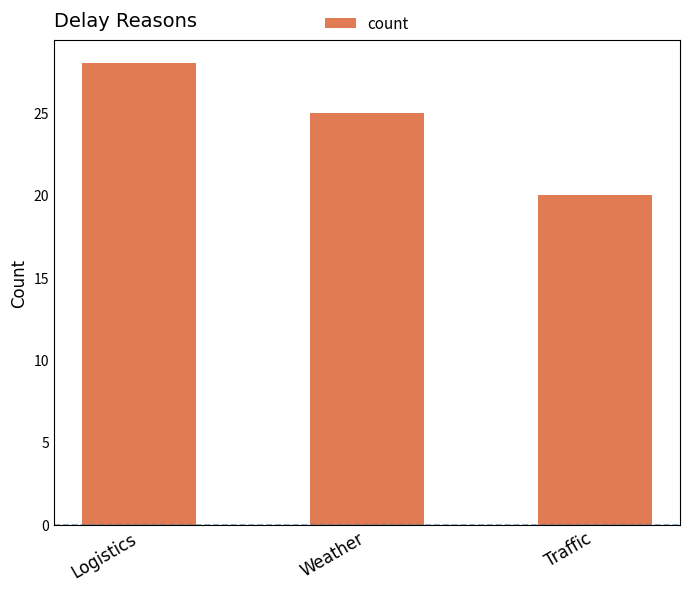

True or false: the data shows 7 at Traffic.

False